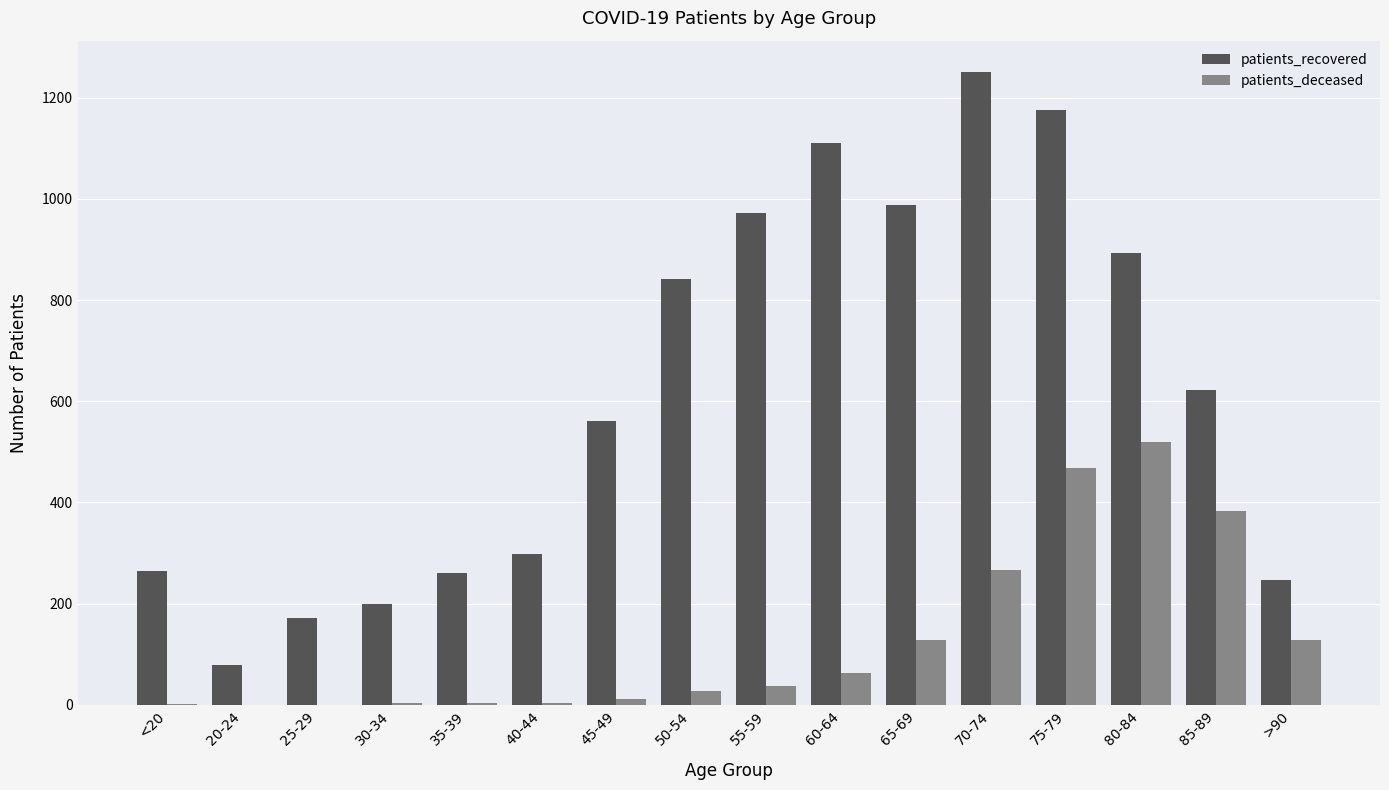

Is it true that patients_deceased equals 117 at 80-84?

False